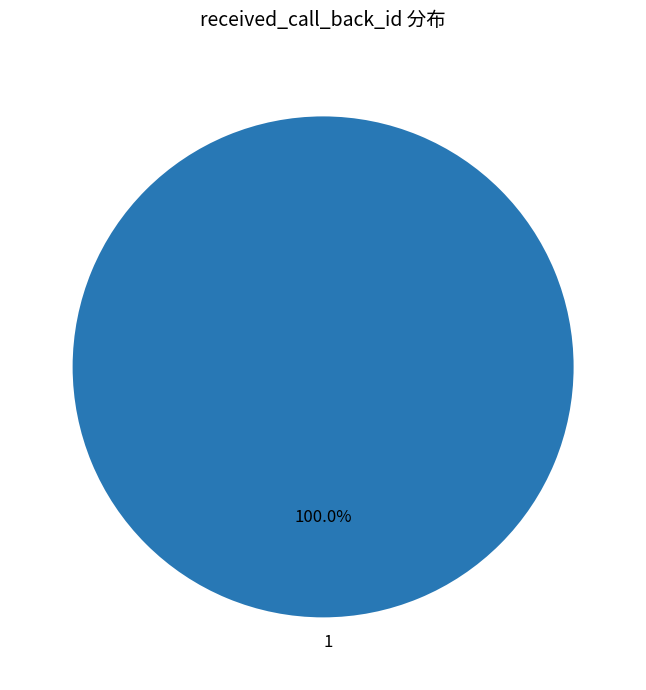

Rank the categories by value from highest to lowest.

1